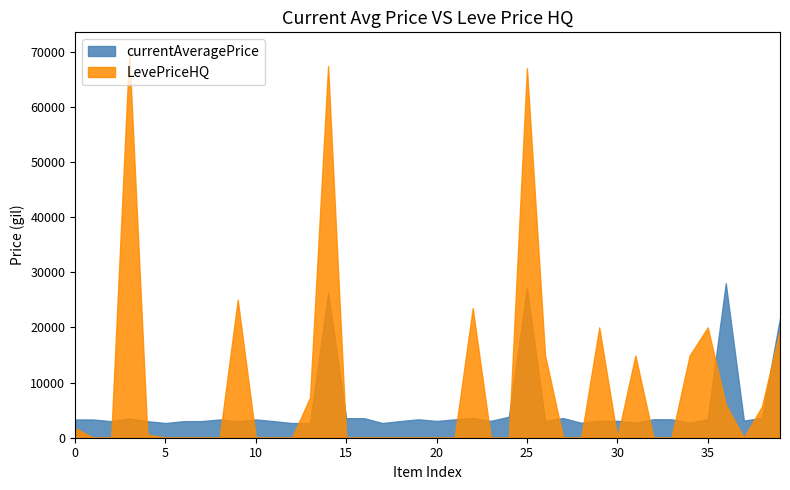

How many values in the LevePriceHQ series exceed 0?

17